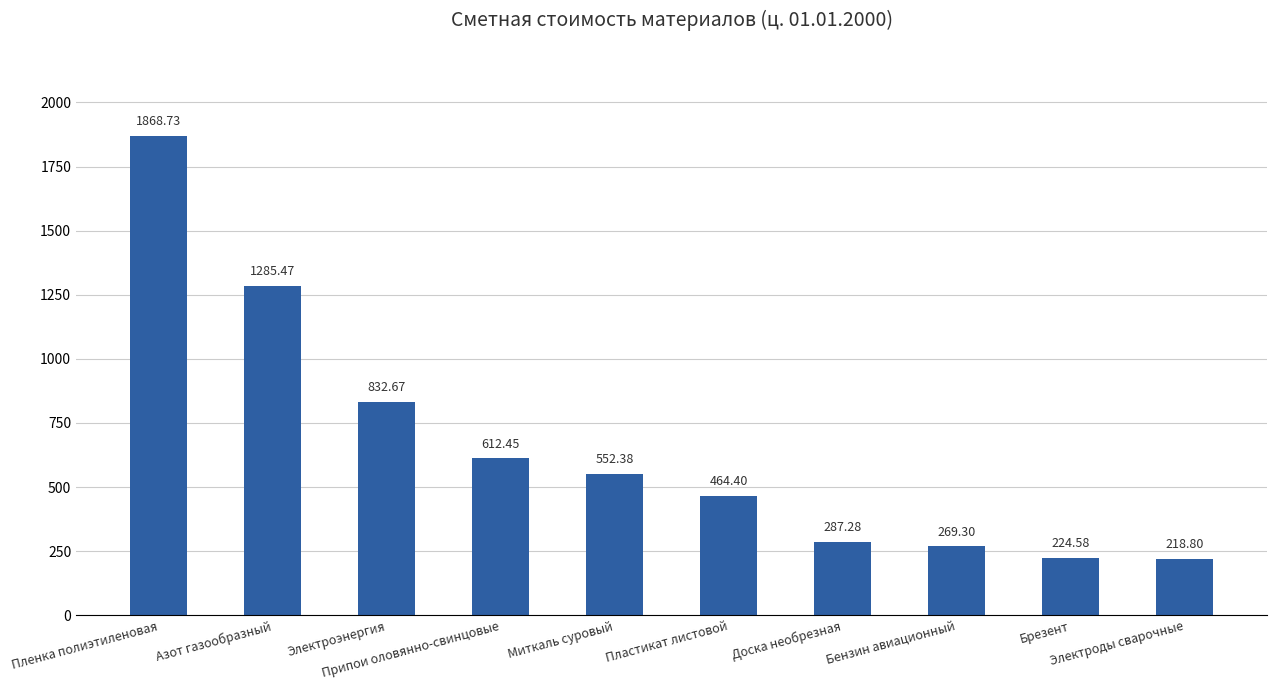

What is the average value?

661.6